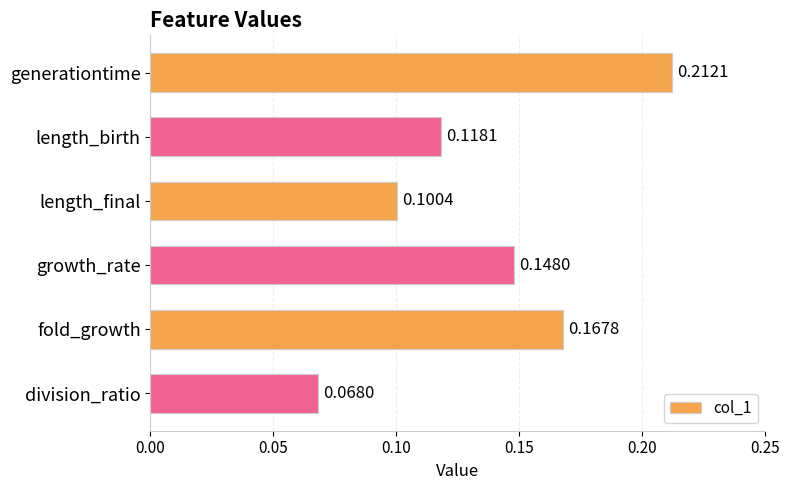

Rank the categories by value from lowest to highest.

division_ratio, length_final, length_birth, growth_rate, fold_growth, generationtime